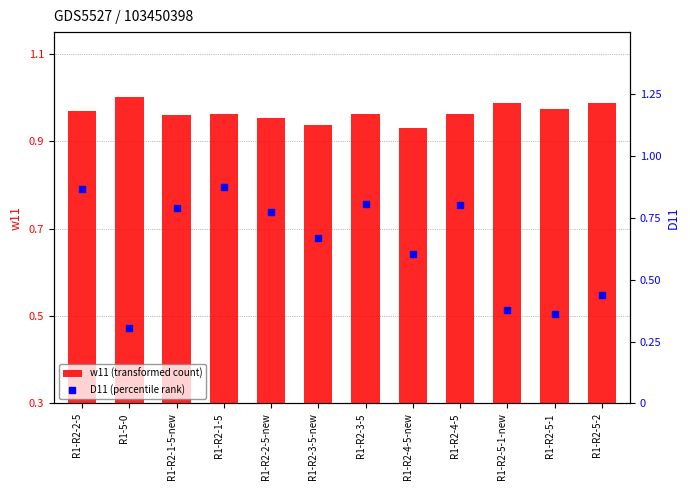

Which series reaches the minimum Y coordinate?

D11 (percentile rank)